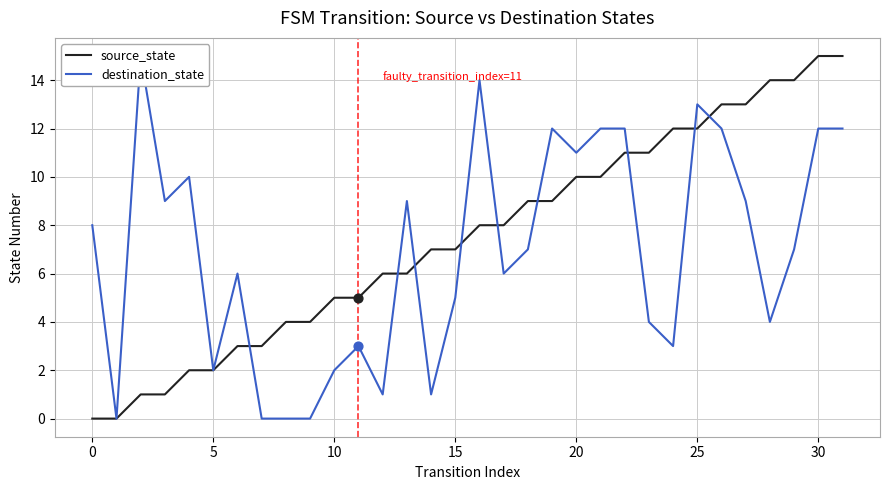

What are all the series names shown in the legend?

source_state, destination_state